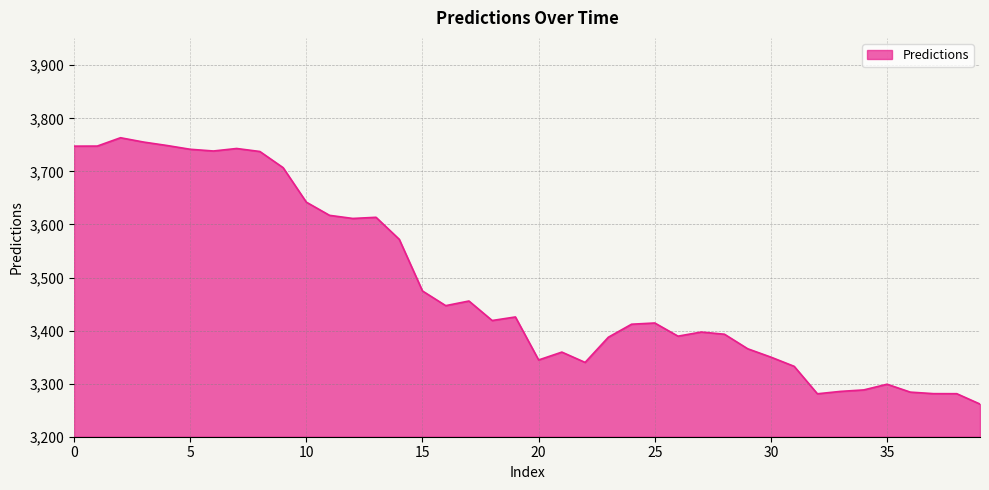

What is the minimum value shown in the chart?

3261.5